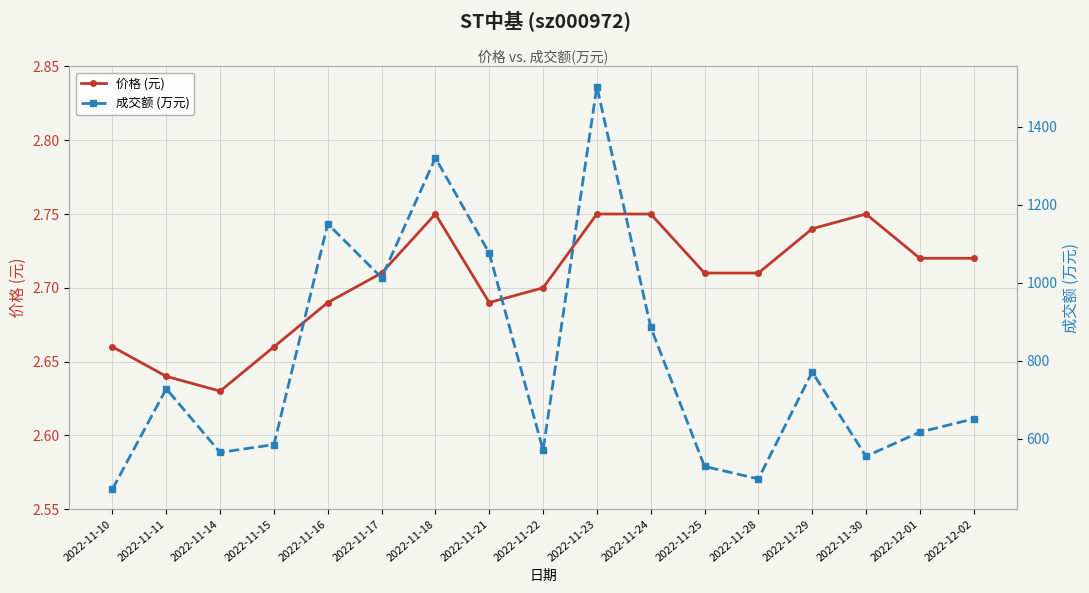

Rank the series by their maximum value, from highest to lowest.

成交额 (万元), 价格 (元)